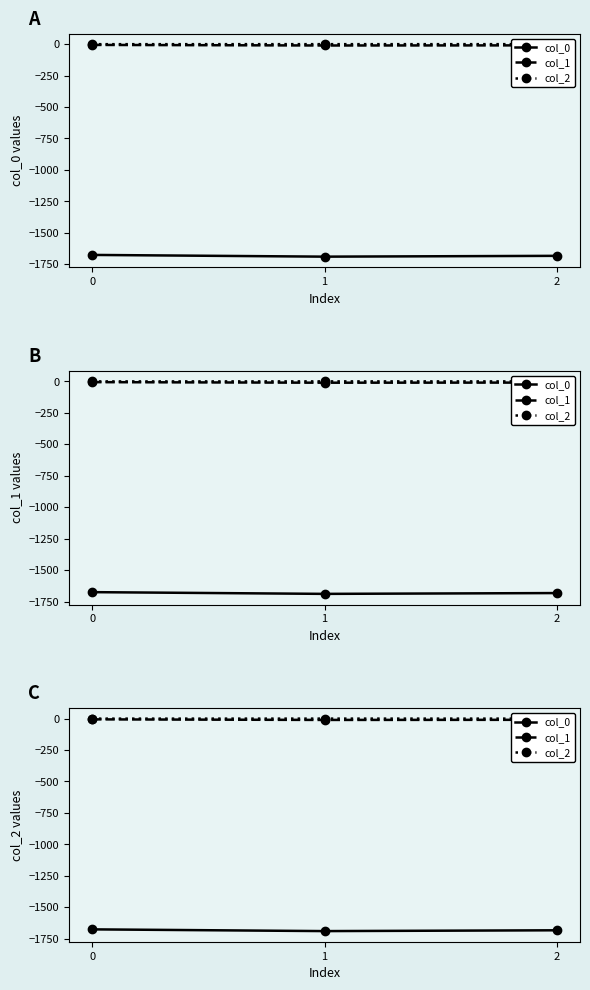

Which series has the largest total across all categories?

col_2